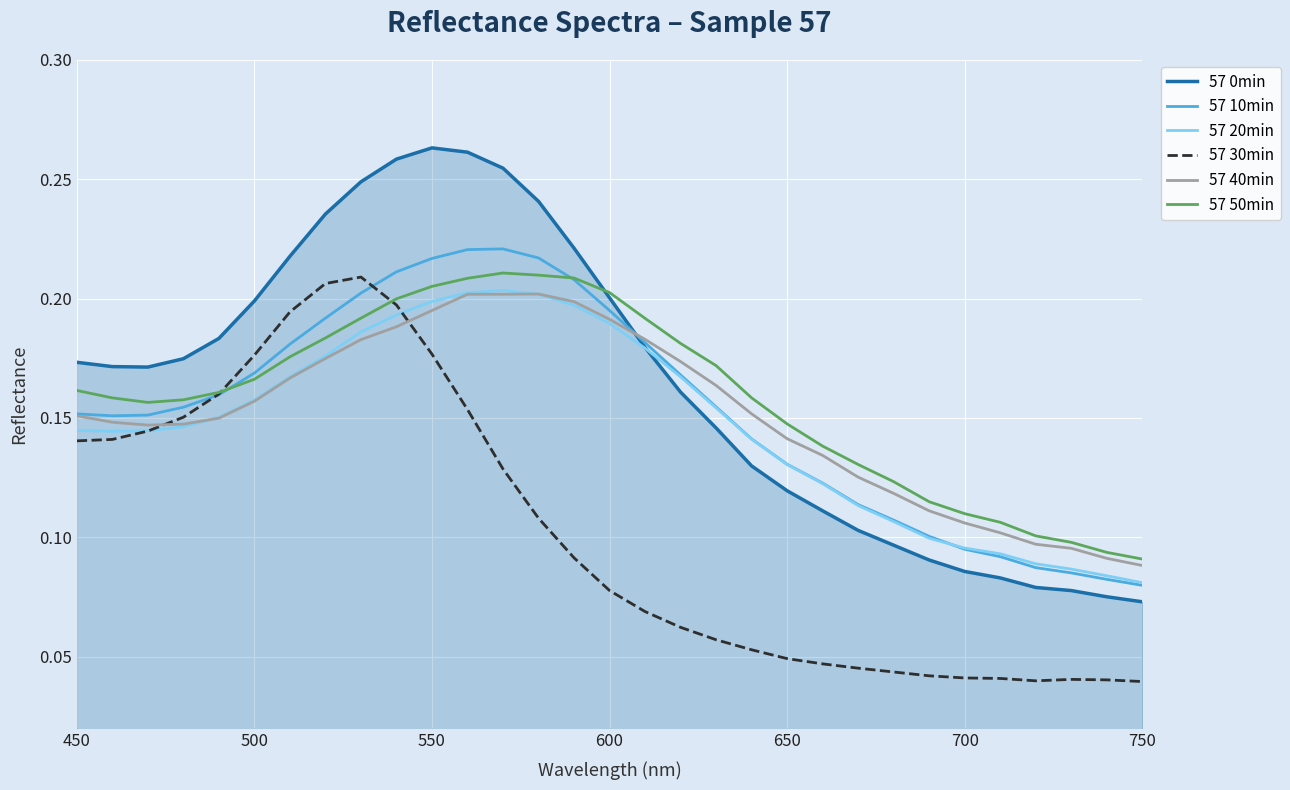

True or false: 57 20min and 57 50min intersect in this chart.

False